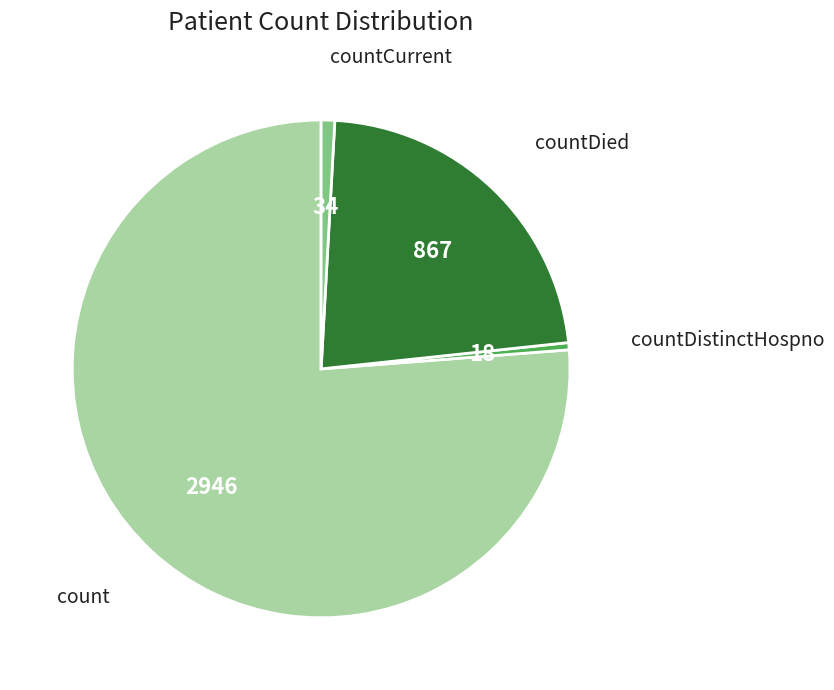

Is there any slice that represents more than half of the pie?

Yes